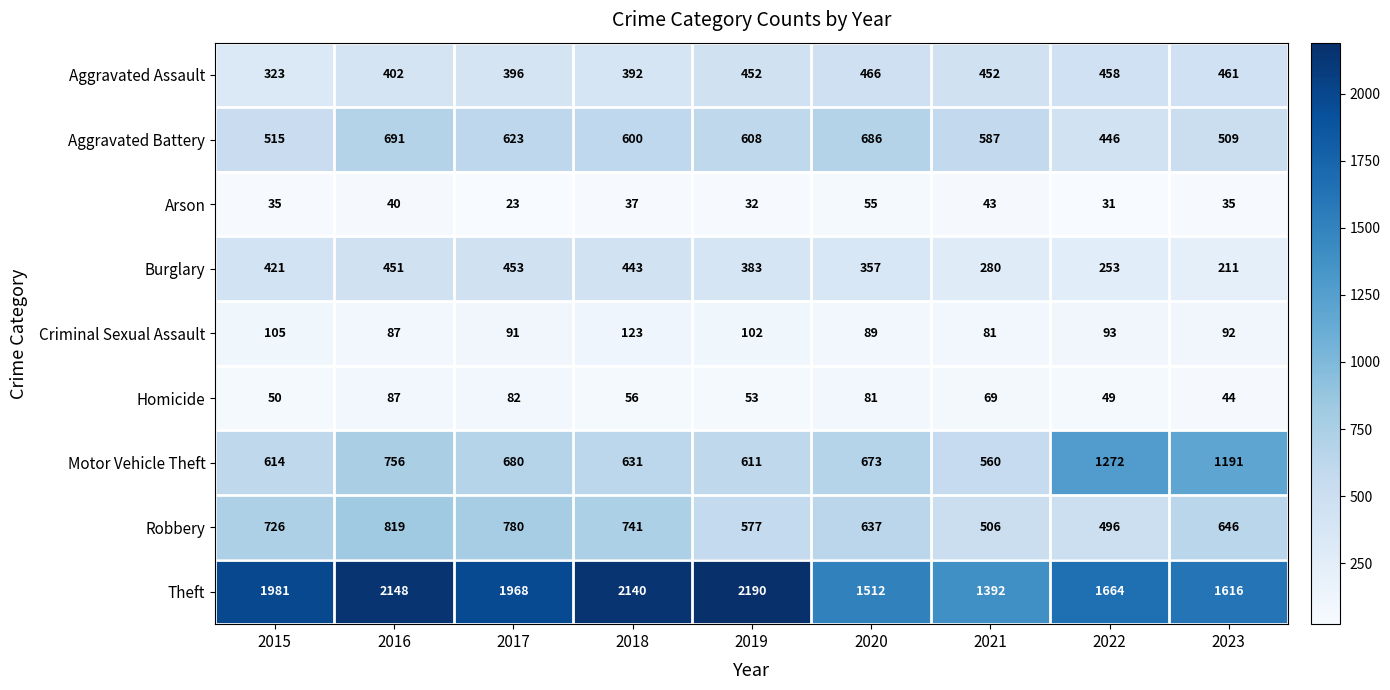

What is the minimum value shown in the chart?

23